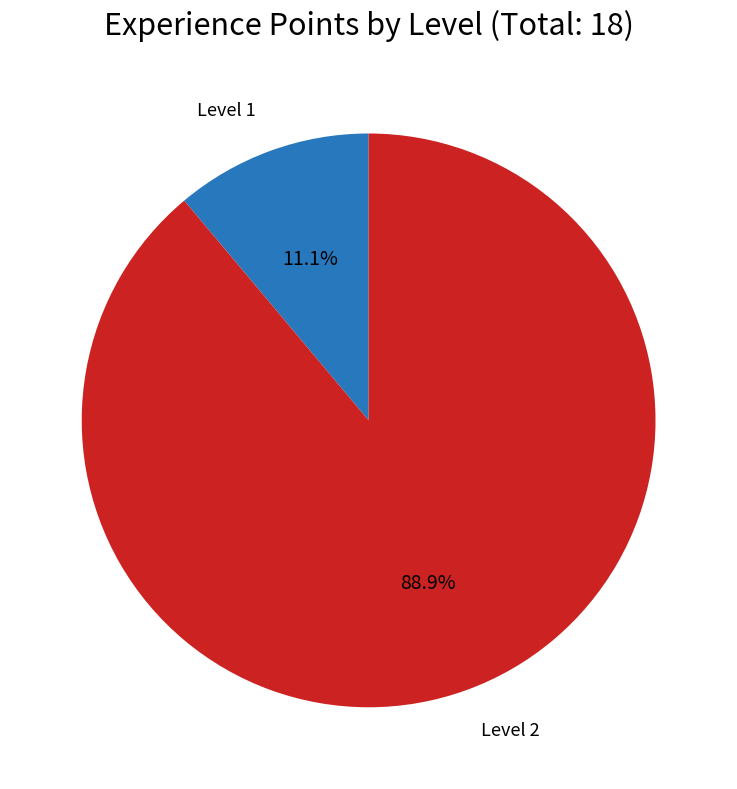

Is there a majority slice in this chart?

Yes